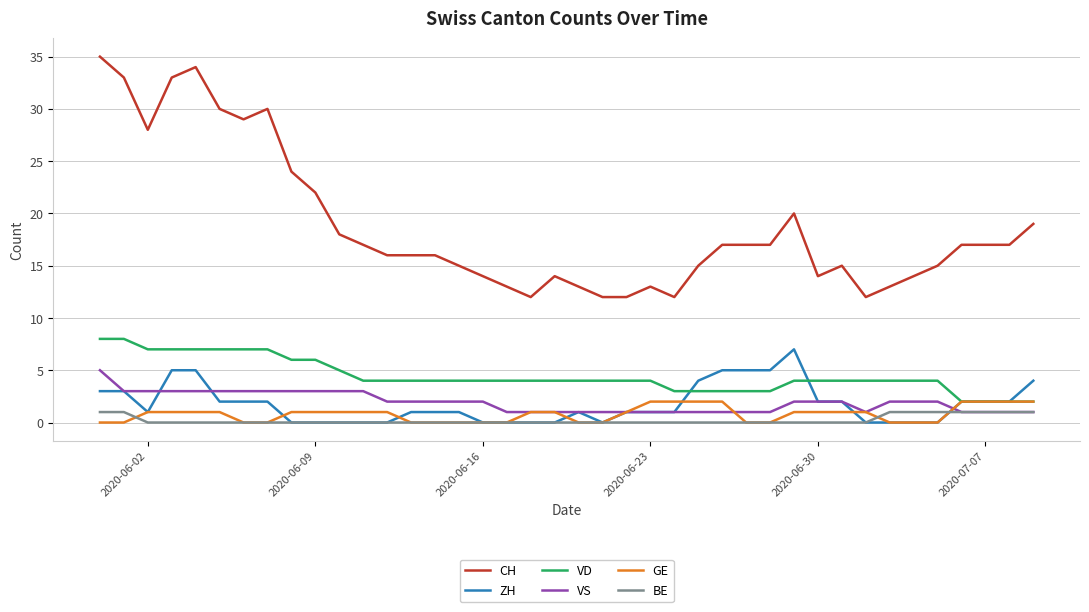

True or false: BE and VD cross at least once.

False